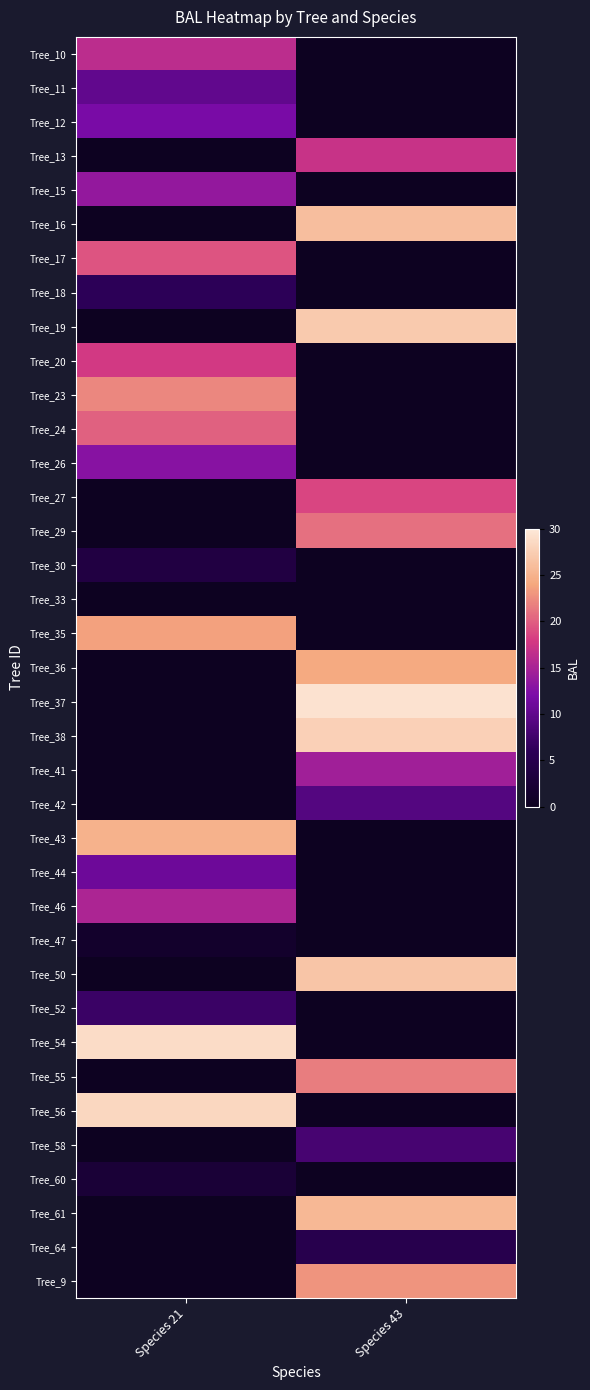

Reading left to right, transcribe all the data shown in this chart.

Tree_10: Species 21=16.2	Species 43=0.0
Tree_11: Species 21=10.0	Species 43=0.0
Tree_12: Species 21=11.9	Species 43=0.0
Tree_13: Species 21=0.0	Species 43=17.0
Tree_15: Species 21=13.7	Species 43=0.0
Tree_16: Species 21=0.0	Species 43=26.0
Tree_17: Species 21=19.4	Species 43=0.0
Tree_18: Species 21=6.1	Species 43=0.0
Tree_19: Species 21=0.0	Species 43=27.2
Tree_20: Species 21=17.8	Species 43=0.0
Tree_23: Species 21=22.3	Species 43=0.0
Tree_24: Species 21=20.1	Species 43=0.0
Tree_26: Species 21=12.8	Species 43=0.0
Tree_27: Species 21=0.0	Species 43=18.6
Tree_29: Species 21=0.0	Species 43=20.9
Tree_30: Species 21=3.8	Species 43=0.0
Tree_33: Species 21=0.0	Species 43=0.0
Tree_35: Species 21=23.6	Species 43=0.0
Tree_36: Species 21=0.0	Species 43=24.2
Tree_37: Species 21=0.0	Species 43=29.3
Tree_38: Species 21=0.0	Species 43=27.7
Tree_41: Species 21=0.0	Species 43=14.5
Tree_42: Species 21=0.0	Species 43=9.1
Tree_43: Species 21=24.9	Species 43=0.0
Tree_44: Species 21=11.0	Species 43=0.0
Tree_46: Species 21=15.3	Species 43=0.0
Tree_47: Species 21=1.3	Species 43=0.0
Tree_50: Species 21=0.0	Species 43=26.6
Tree_52: Species 21=7.1	Species 43=0.0
Tree_54: Species 21=28.8	Species 43=0.0
Tree_55: Species 21=0.0	Species 43=21.6
Tree_56: Species 21=28.2	Species 43=0.0
Tree_58: Species 21=0.0	Species 43=8.1
Tree_60: Species 21=2.5	Species 43=0.0
Tree_61: Species 21=0.0	Species 43=25.5
Tree_64: Species 21=0.0	Species 43=5.0
Tree_9: Species 21=0.0	Species 43=22.9